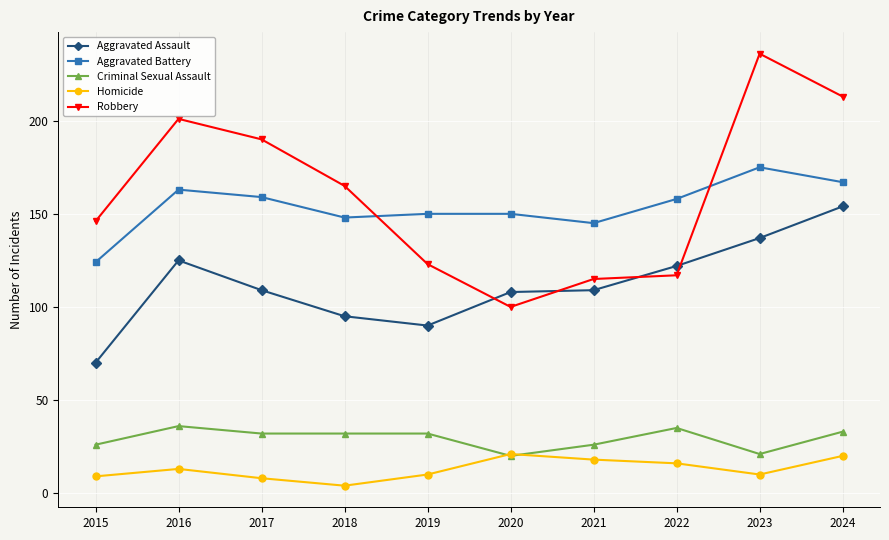

Which series has the widest spread of values?

Robbery